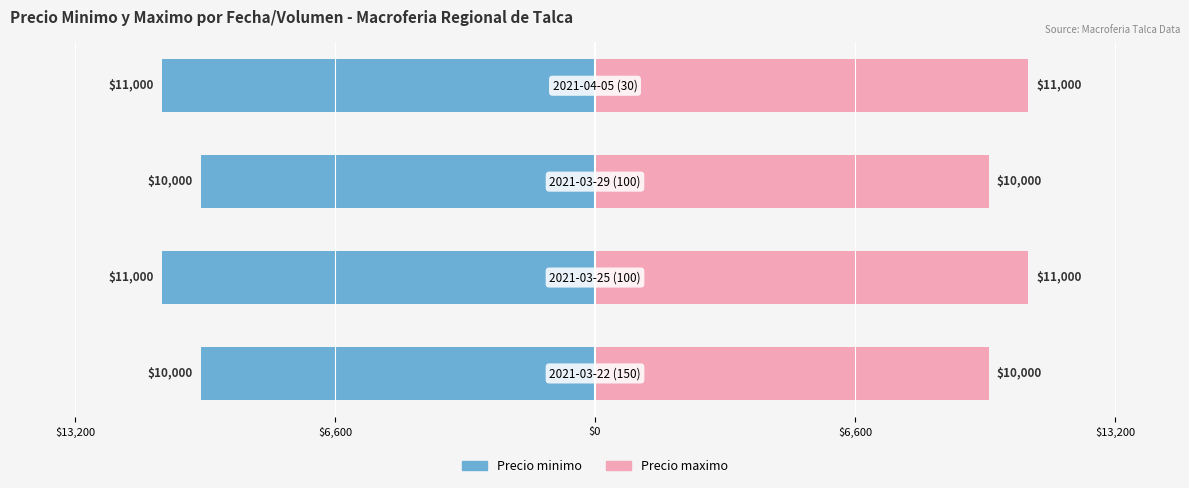

What is the average value of the Precio maximo series?

10500